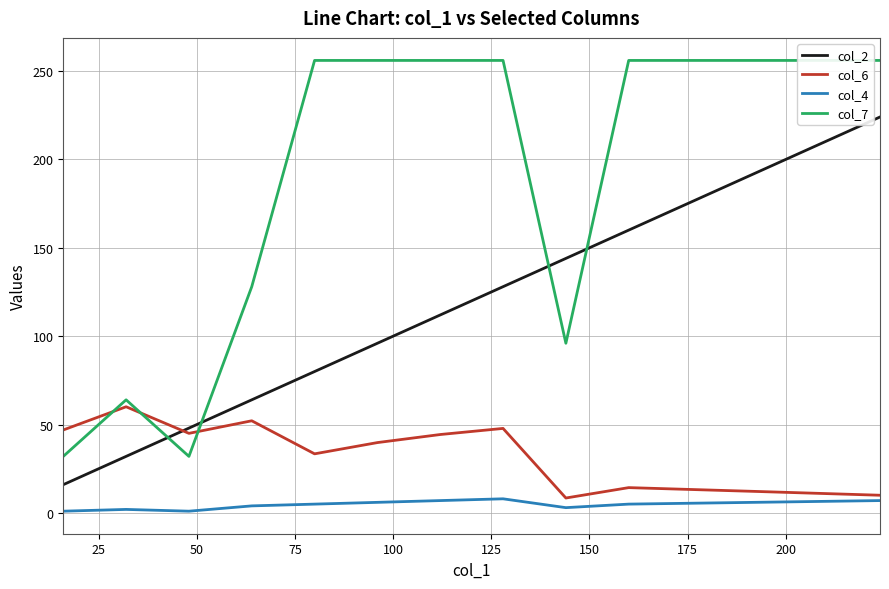

Which series has the largest total across all categories?

col_7